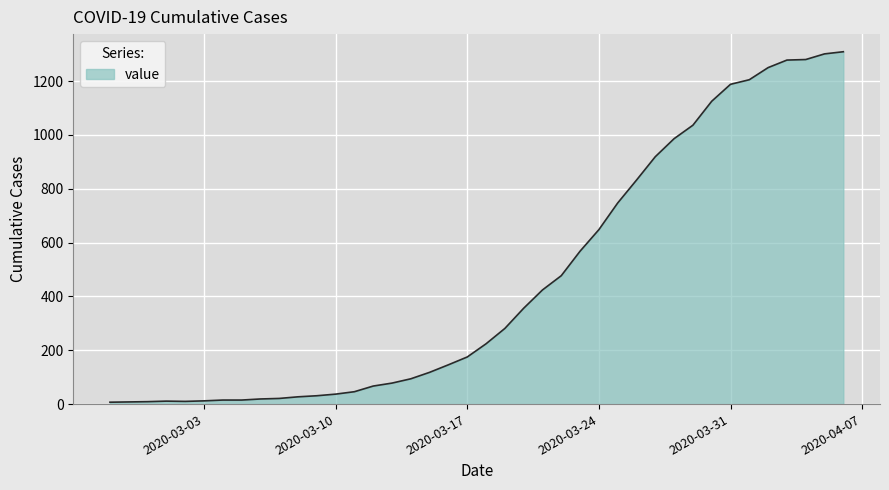

What is the difference between the maximum and minimum values?

1302